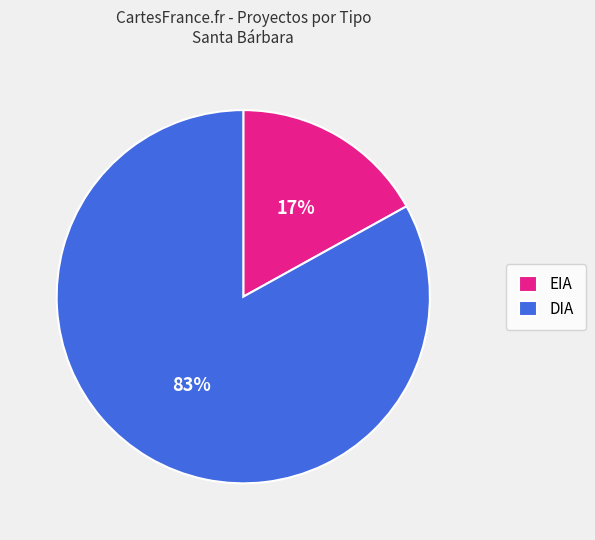

What is the smallest slice in the pie chart?

EIA